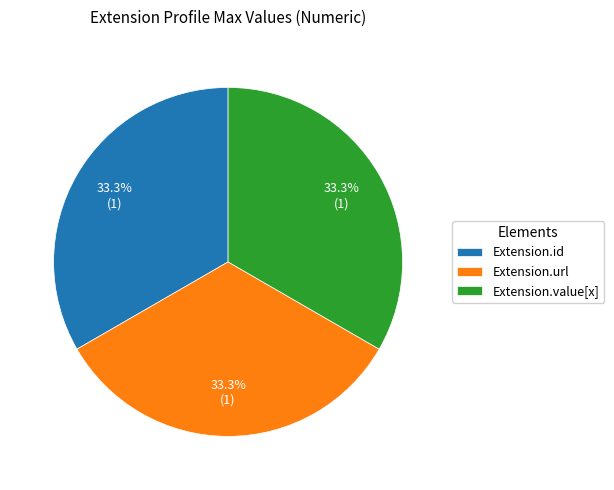

Is there a majority slice in this chart?

No